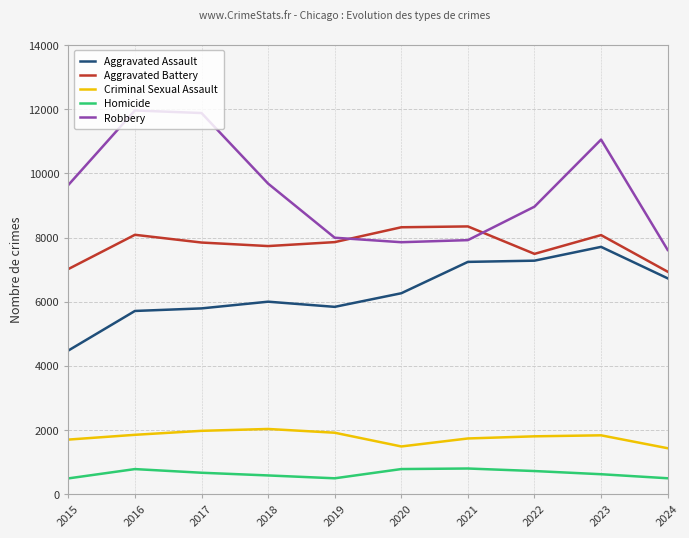

Count the number of data series in this chart.

5